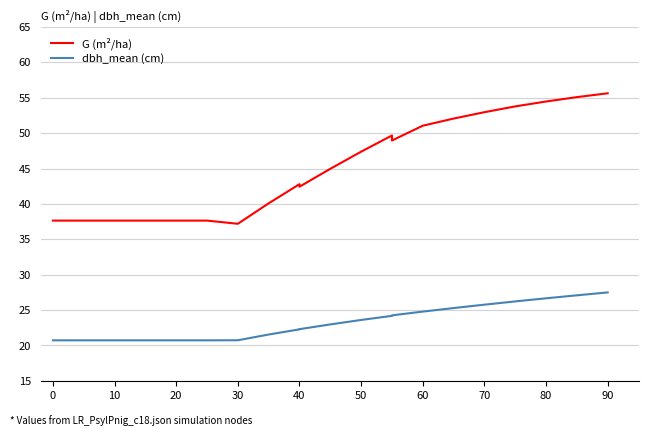

Between 0 and 10, which series saw the biggest shift?

G (m²/ha)